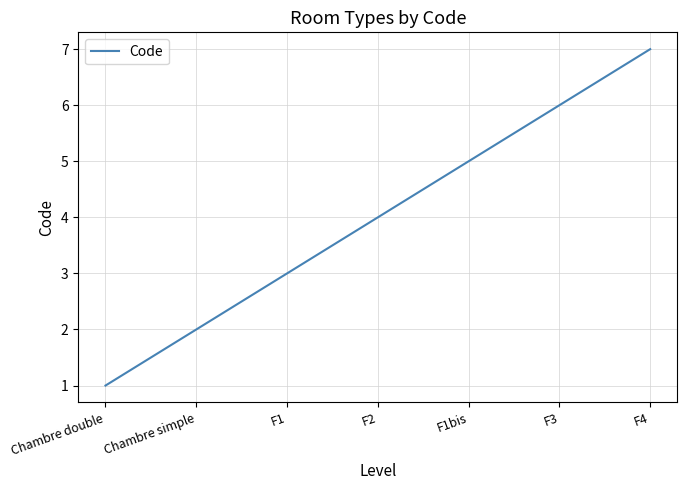

Does the chart display data point markers on the line(s)?

No